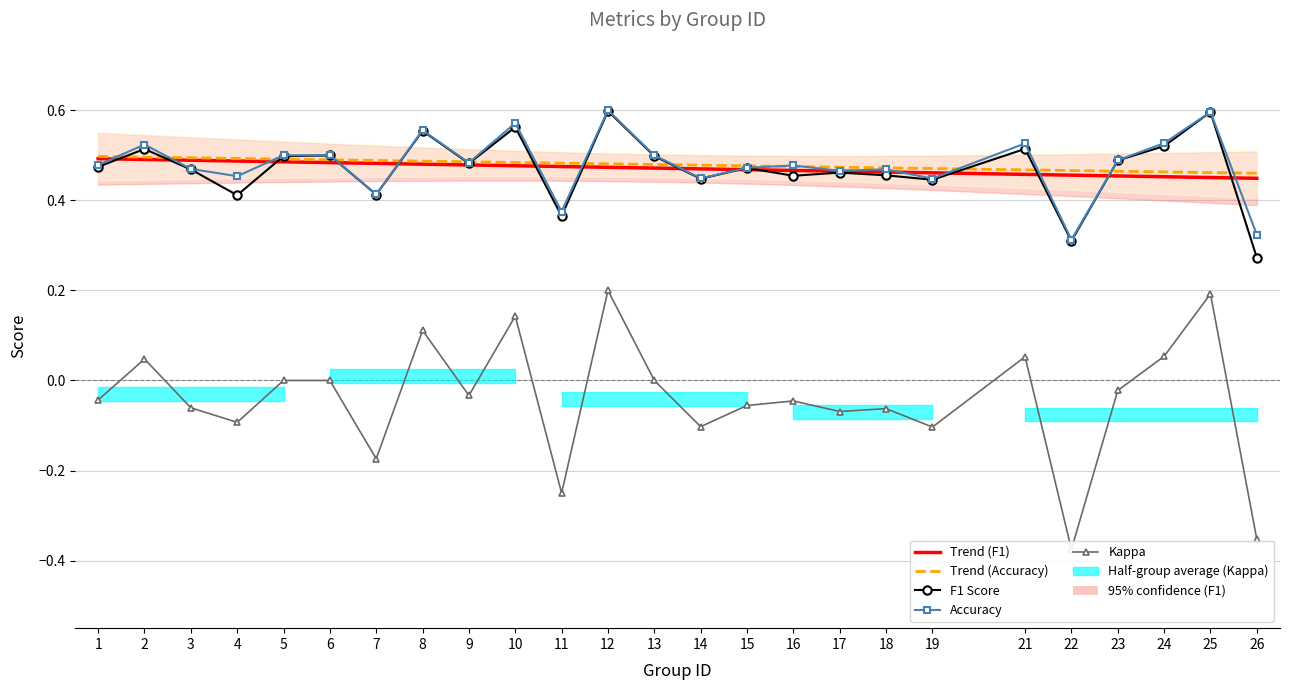

Reading right to left, list all the values displayed in this chart.

Trend (F1): 0.4	0.5	0.5	0.5	0.5	0.5	0.5	0.5	0.5	0.5	0.5	0.5	0.5	0.5	0.5	0.5	0.5	0.5	0.5	0.5	0.5	0.5	0.5	0.5	0.5
Trend (Accuracy): 0.5	0.5	0.5	0.5	0.5	0.5	0.5	0.5	0.5	0.5	0.5	0.5	0.5	0.5	0.5	0.5	0.5	0.5	0.5	0.5	0.5	0.5	0.5	0.5	0.5
F1 Score: 0.3	0.6	0.5	0.5	0.3	0.5	0.4	0.5	0.5	0.5	0.5	0.4	0.5	0.6	0.4	0.6	0.5	0.6	0.4	0.5	0.5	0.4	0.5	0.5	0.5
Accuracy: 0.3	0.6	0.5	0.5	0.3	0.5	0.4	0.5	0.5	0.5	0.5	0.4	0.5	0.6	0.4	0.6	0.5	0.6	0.4	0.5	0.5	0.5	0.5	0.5	0.5
Kappa: -0.4	0.2	0.1	-0.0	-0.4	0.1	-0.1	-0.1	-0.1	-0.0	-0.1	-0.1	0.0	0.2	-0.2	0.1	-0.0	0.1	-0.2	0.0	0.0	-0.1	-0.1	0.0	-0.0